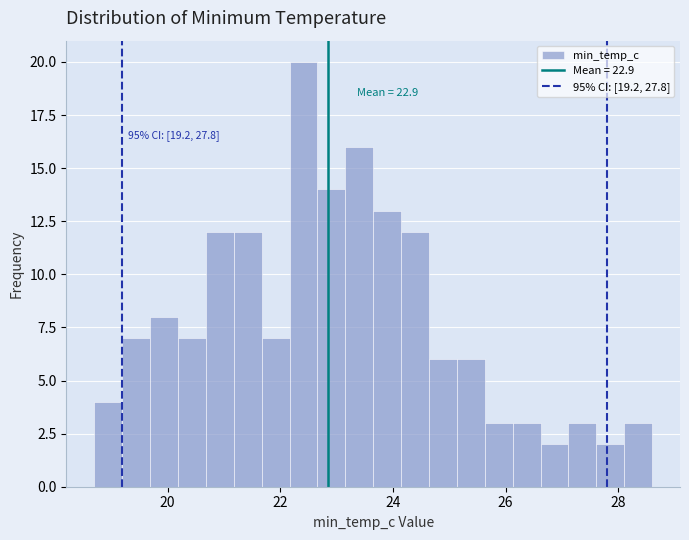

Read against the x-axis, roughly where is the centre of the tallest bar?

22.4